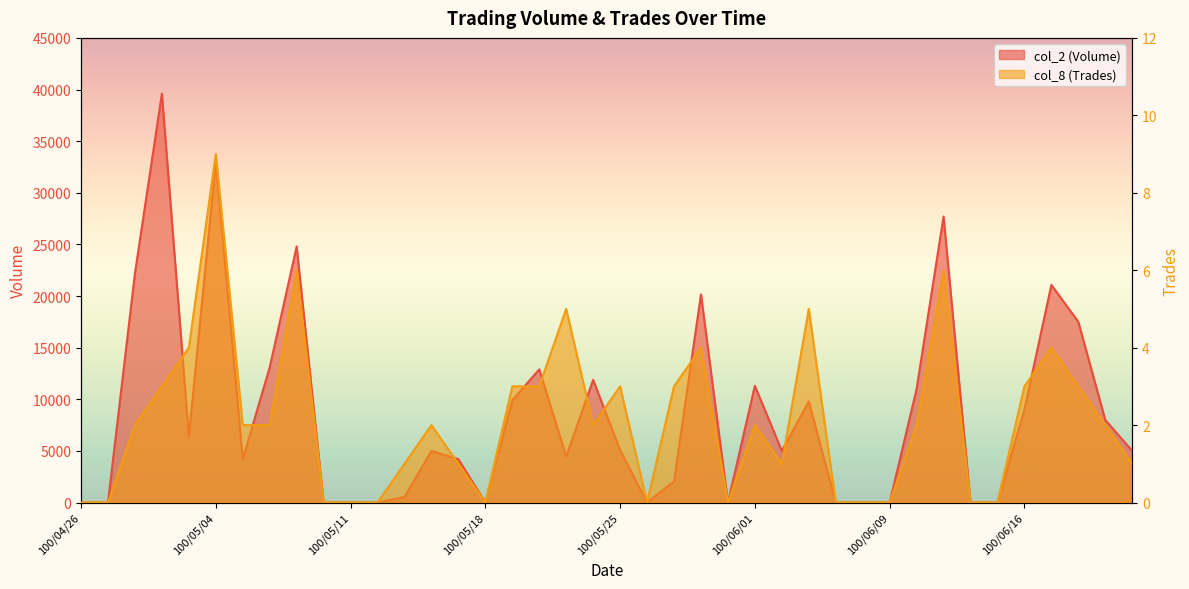

Between 100/05/25 and 100/05/12, which is larger?

100/05/25